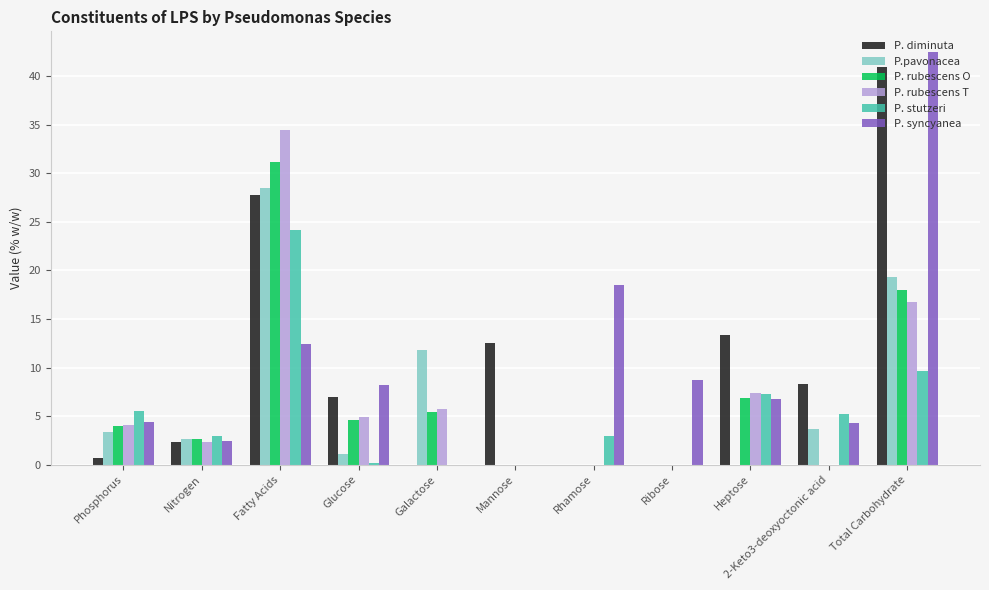

At which label is P.pavonacea closest to 14?

Galactose